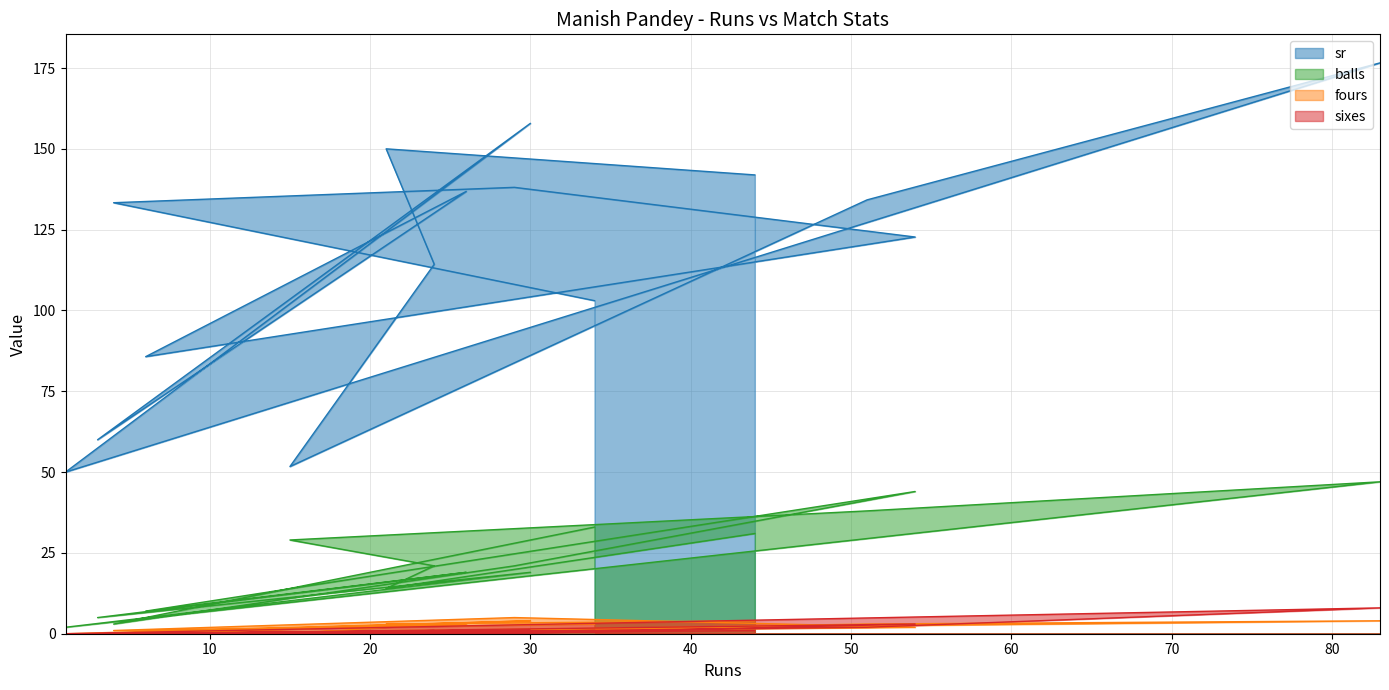

The value of sixes at 24 is 1.4. True or false?

False